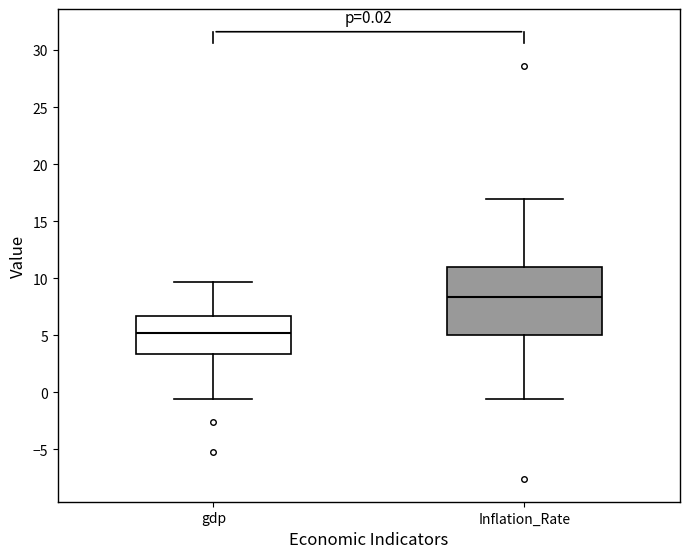

Comparing the boxes themselves (not the whiskers), which one is the tallest?

Inflation_Rate